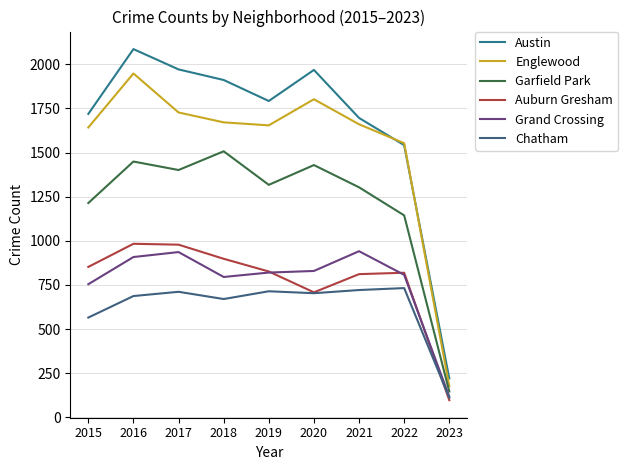

Which label corresponds to the largest value in the chart?

2016